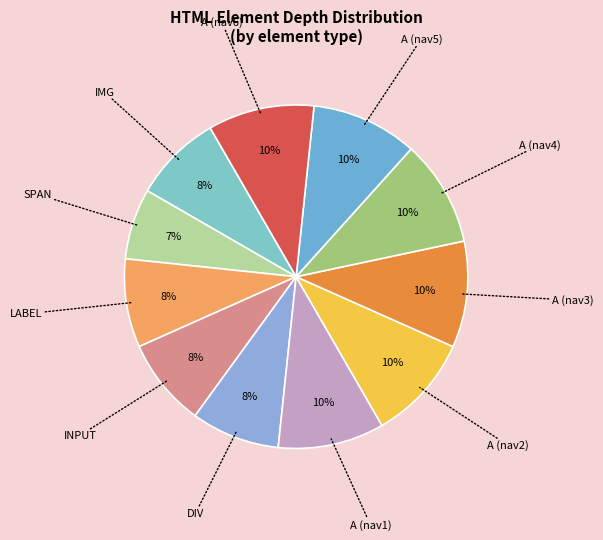

How many slices are in this pie chart?

11